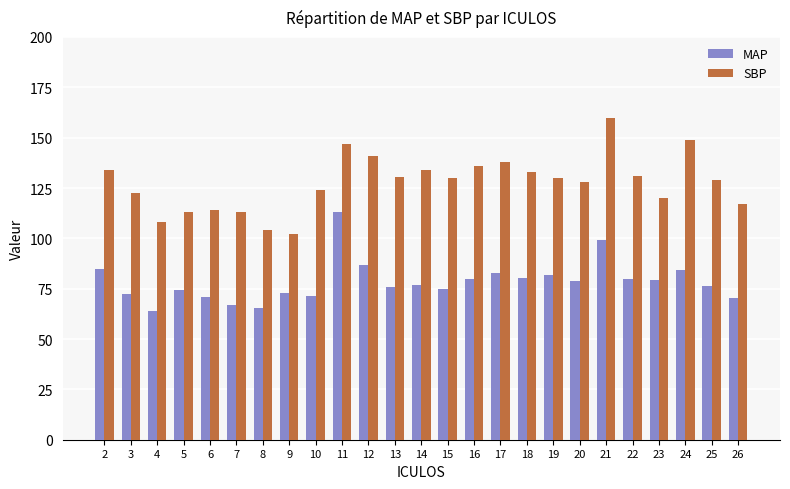

What is the difference between the highest and lowest values at 8?

38.7